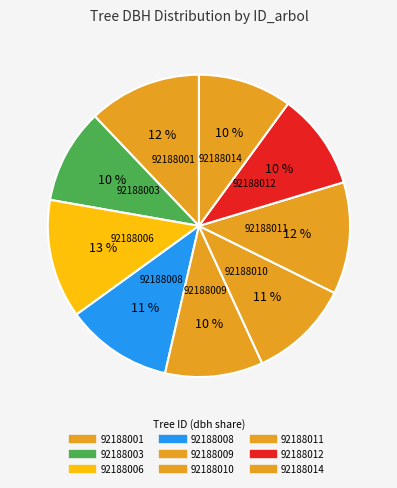

What percentage is the 92188001 slice, to the nearest percent?

12%